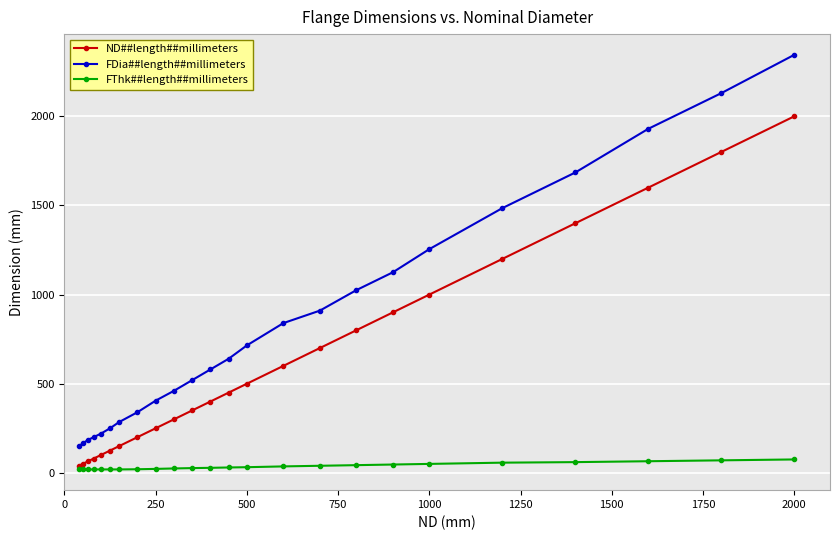

What is the value of the FDia##length##millimeters point at the 21st from the left?

1685.0